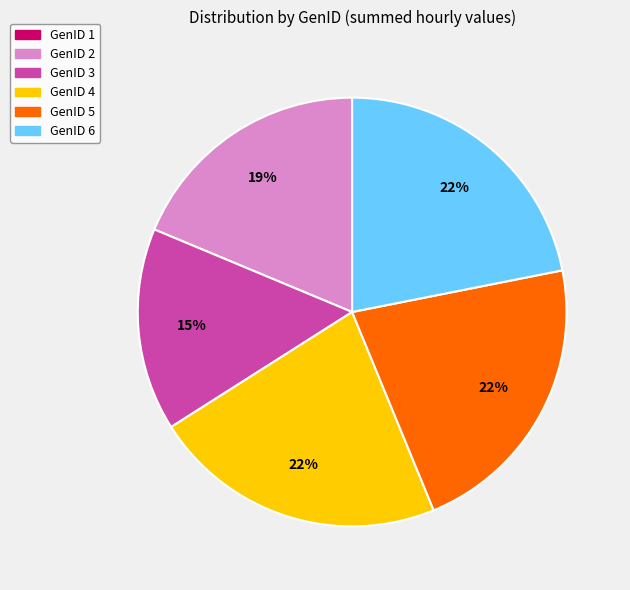

Is it true that GenID 5 is 22% of the pie?

True